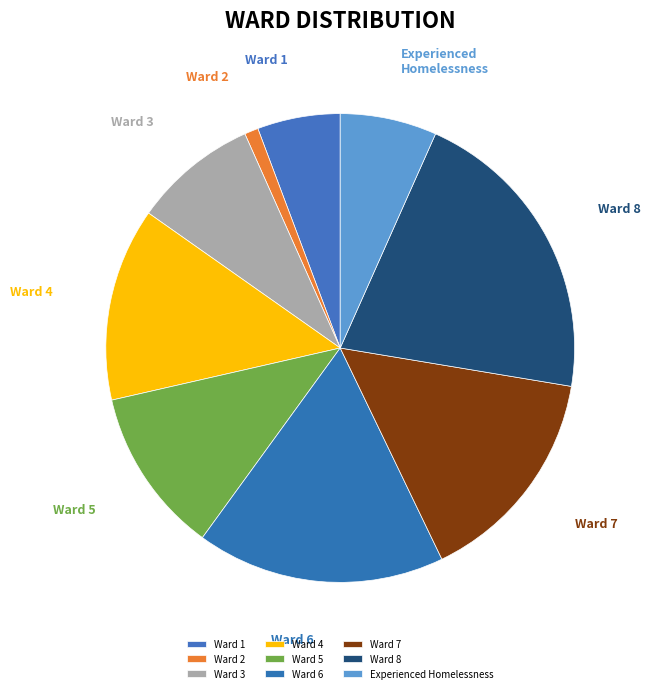

Combined, do Ward 5 and Ward 4 account for over 50%?

No